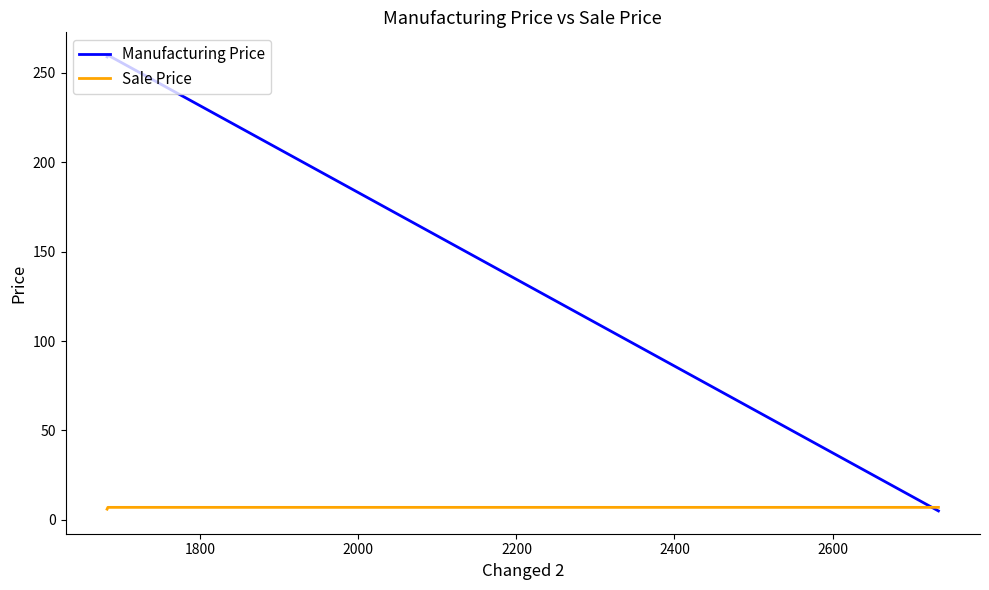

Which series has the largest range (max minus min)?

Manufacturing Price